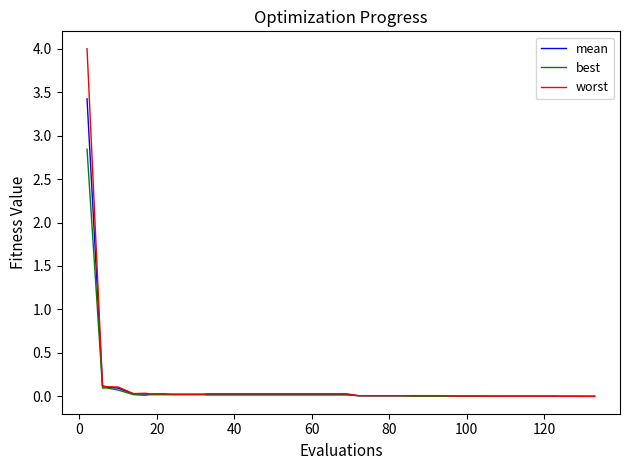

What is the maximum value for best?

2.8